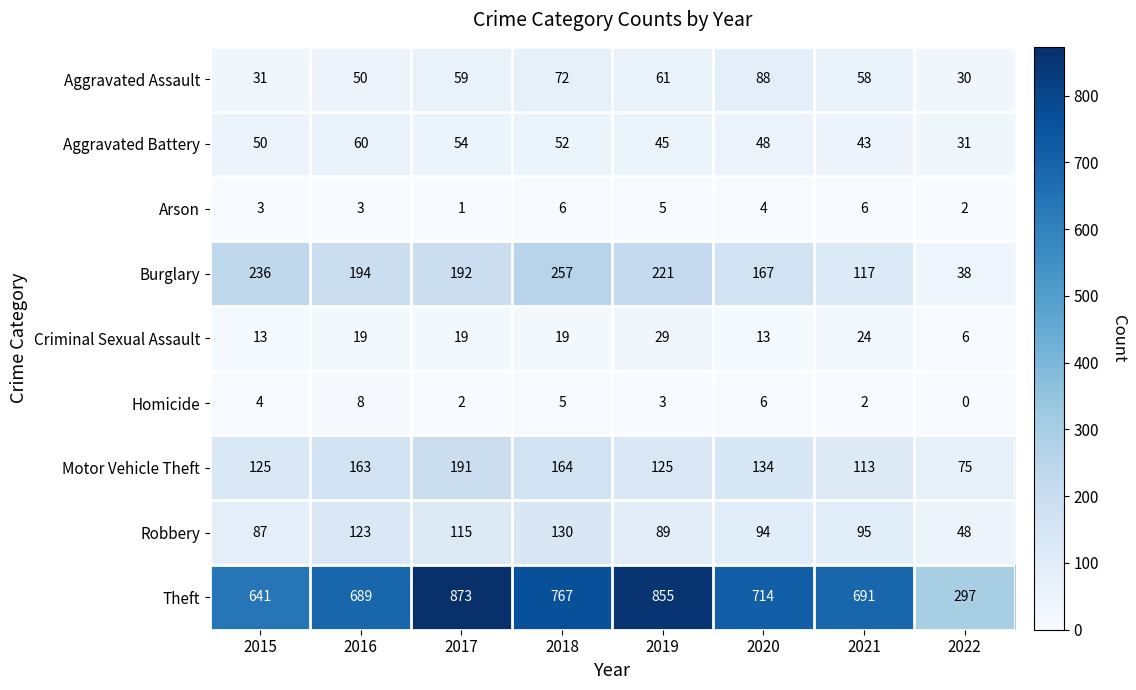

Which series changed the most between 2020 and 2021?

Burglary